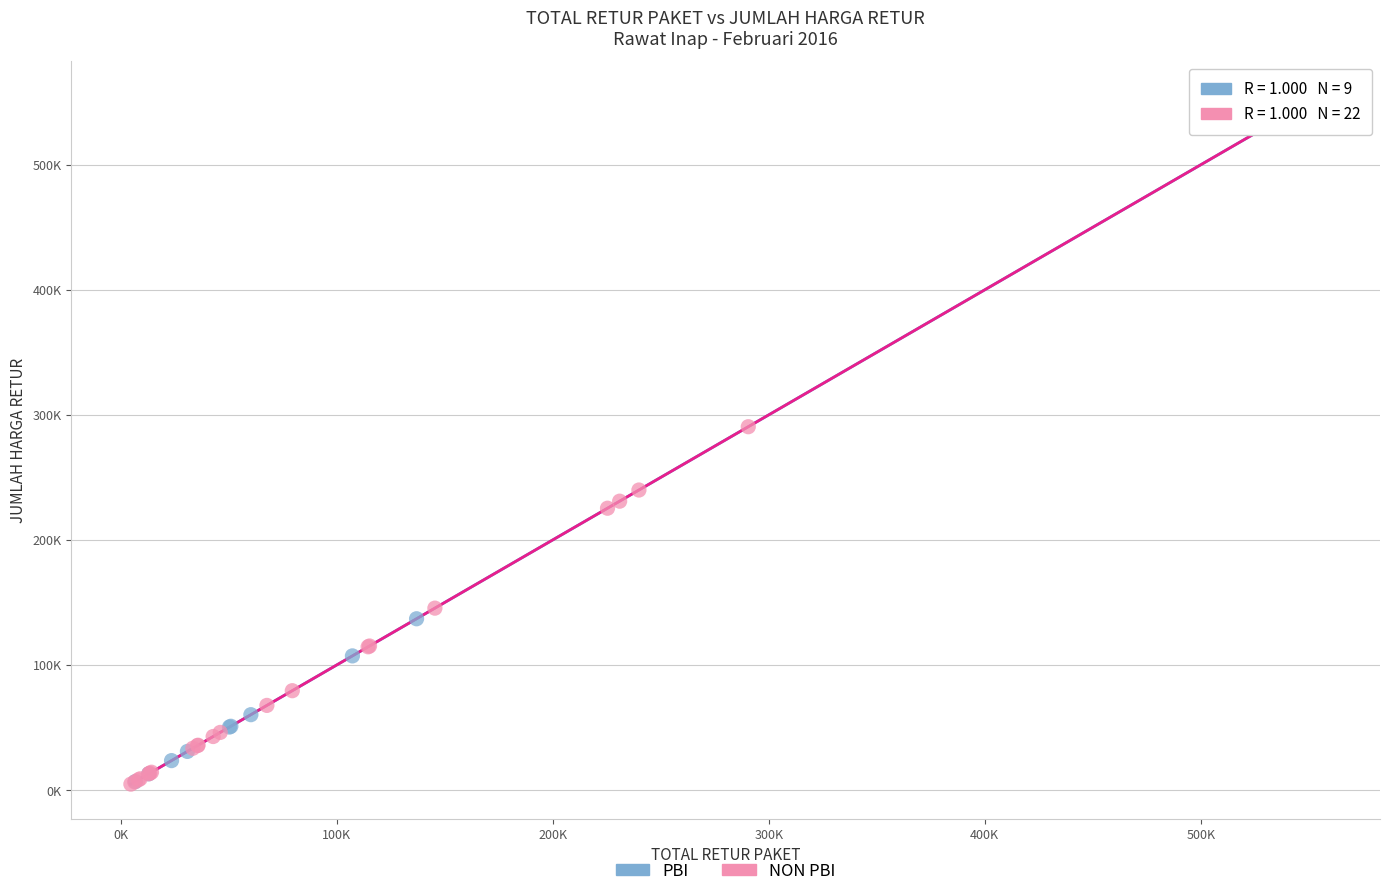

Which series has the largest Y range (max minus min)?

NON PBI